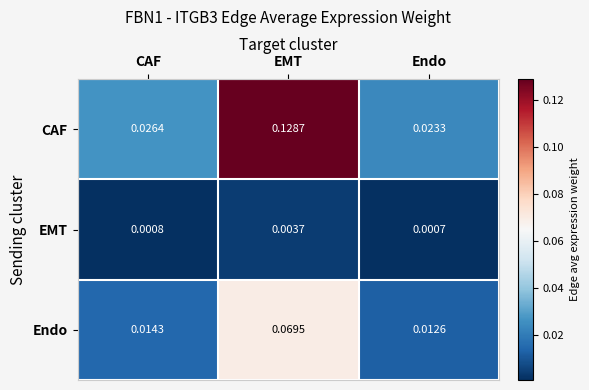

Where is Endo nearest to the value 0?

Endo